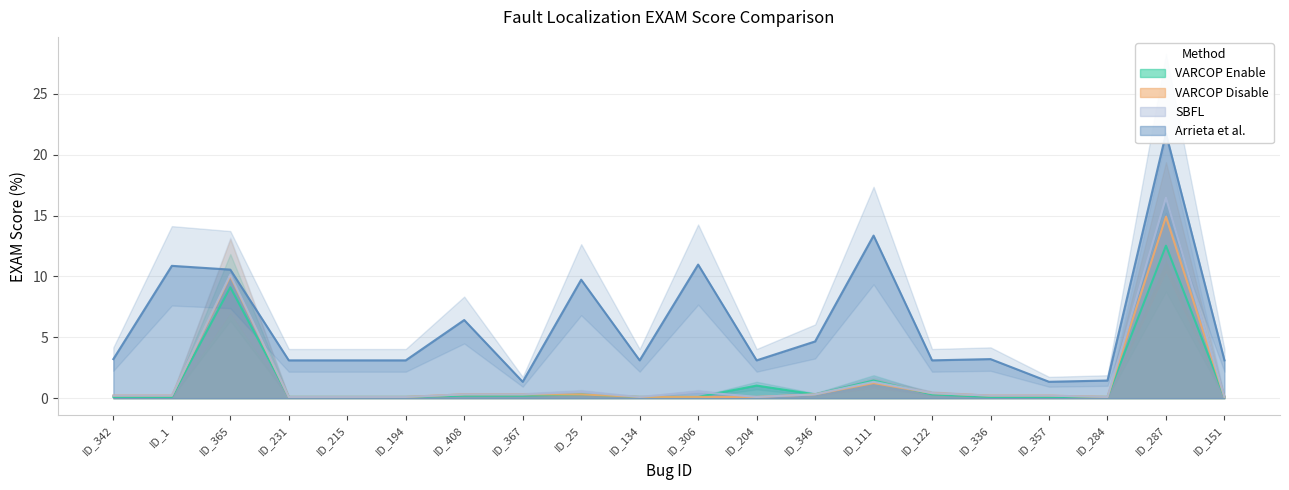

What is the difference between the second highest and second lowest values in the SBFL:EXAM series?

10.0